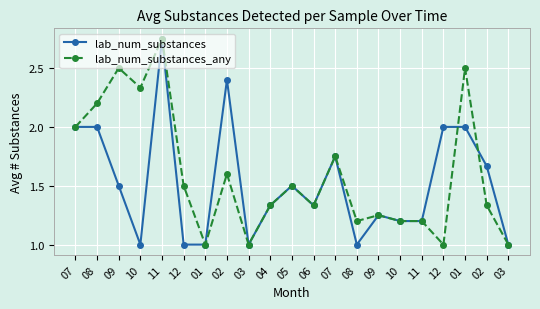

What is the sum of all lab_num_substances_any values?

33.5